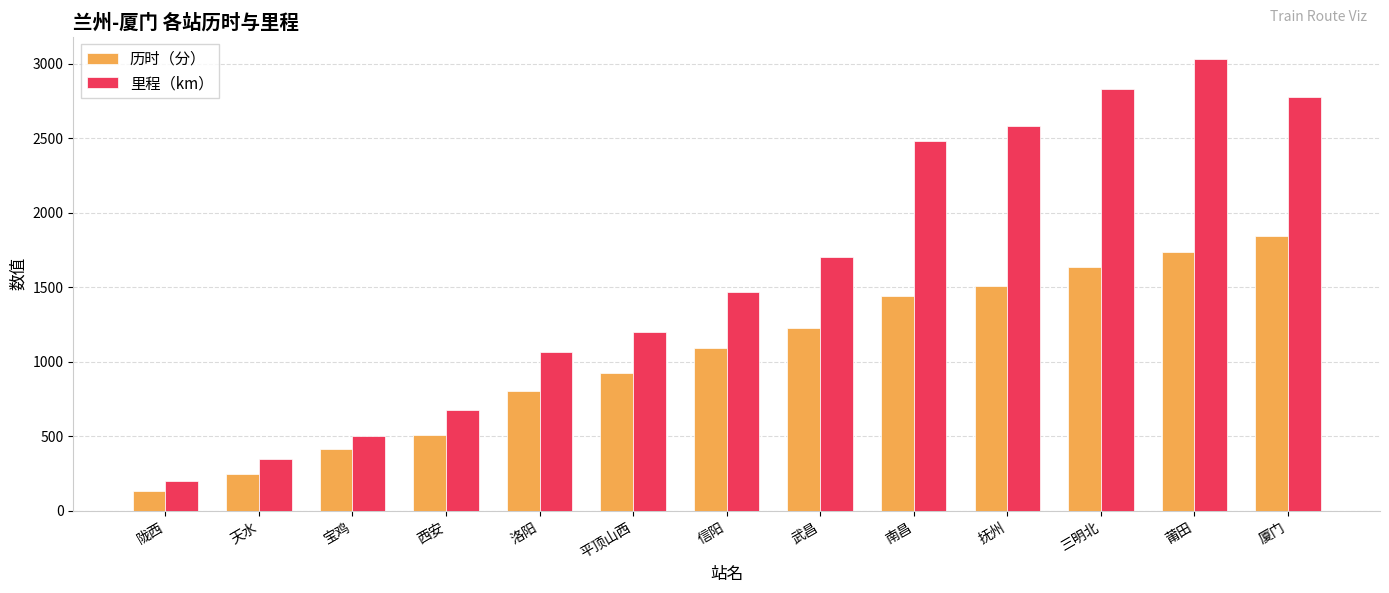

What position from the left is 天水?

2